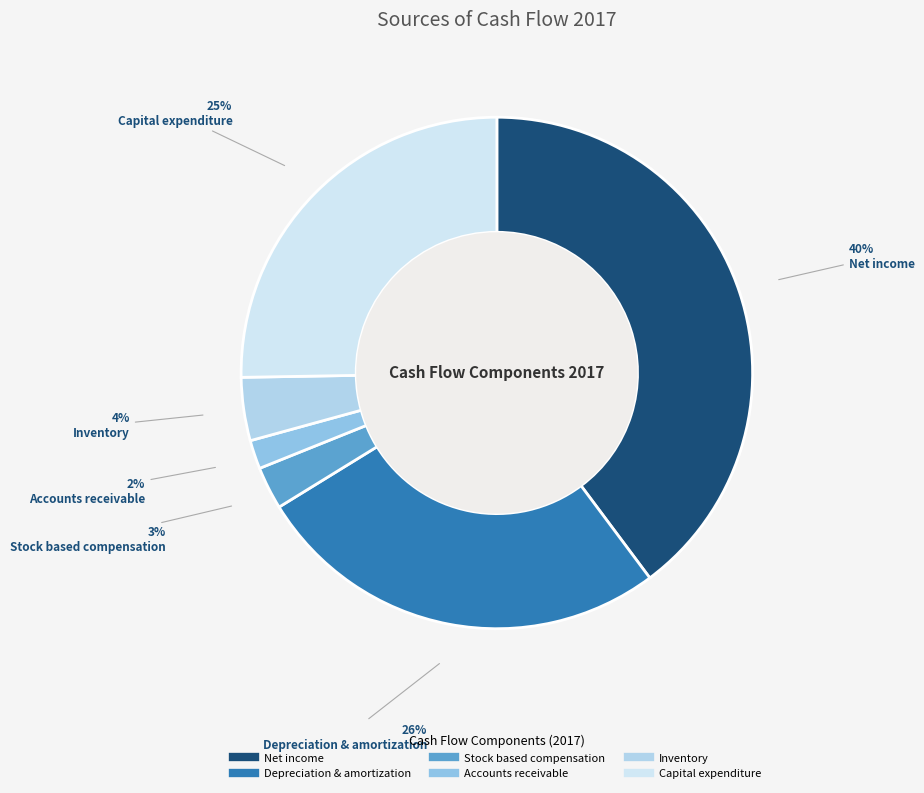

What is the smallest slice in the pie chart?

Accounts receivable